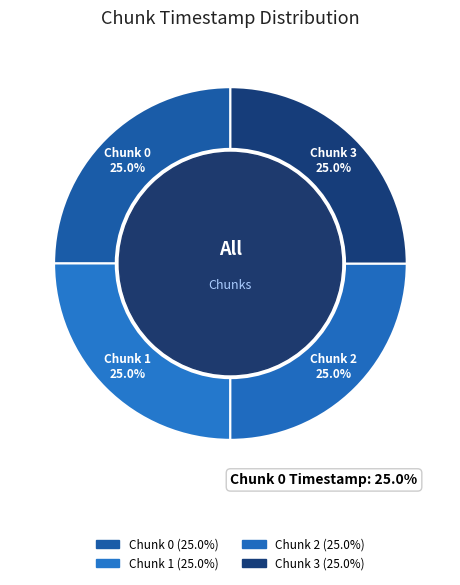

What percentage is the 0 slice, to the nearest percent?

25%